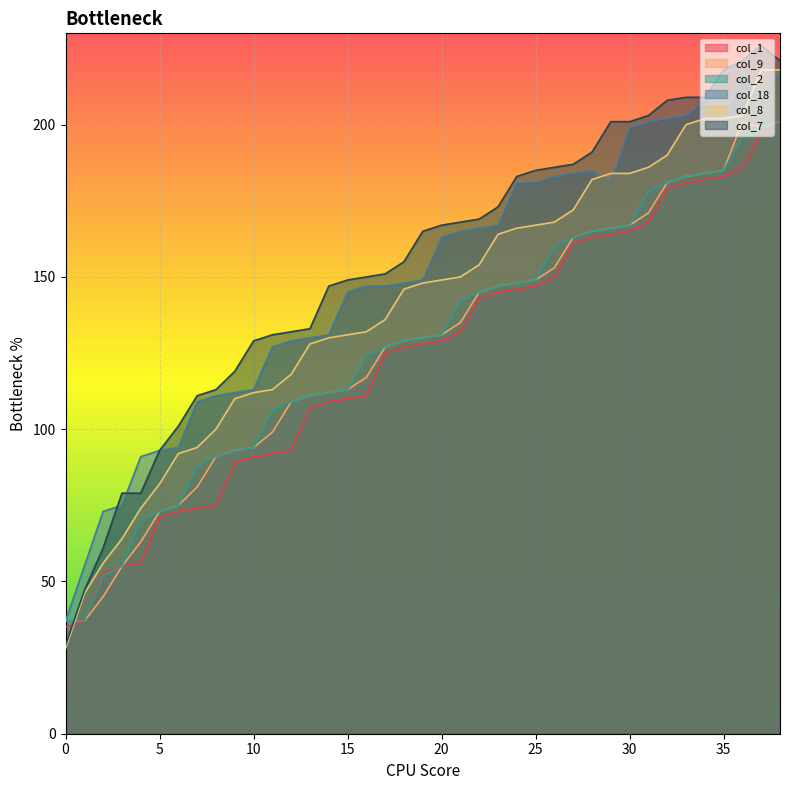

List the series in order of their peak value, highest first.

col_7, col_8, col_18, col_1, col_9, col_2